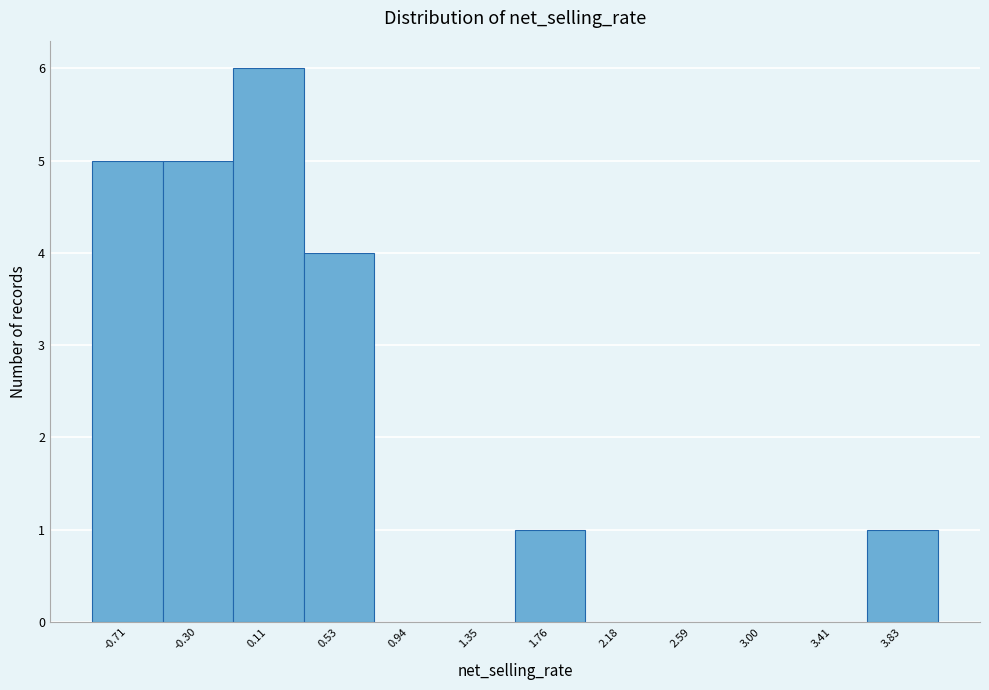

Reading left to right, transcribe this chart: for each bar, give the range it covers on the x-axis and its height. Neither the bar edges nor the heights are printed on the chart, so give them approximately, as read against the axes.

-0.90 to -0.50: 5
-0.50 to -0.10: 5
-0.10 to 0.30: 6
0.30 to 0.75: 4
0.75 to 1.15: 0
1.15 to 1.55: 0
1.55 to 1.95: 1
1.95 to 2.40: 0
2.40 to 2.80: 0
2.80 to 3.20: 0
3.20 to 3.60: 0
3.60 to 4.05: 1